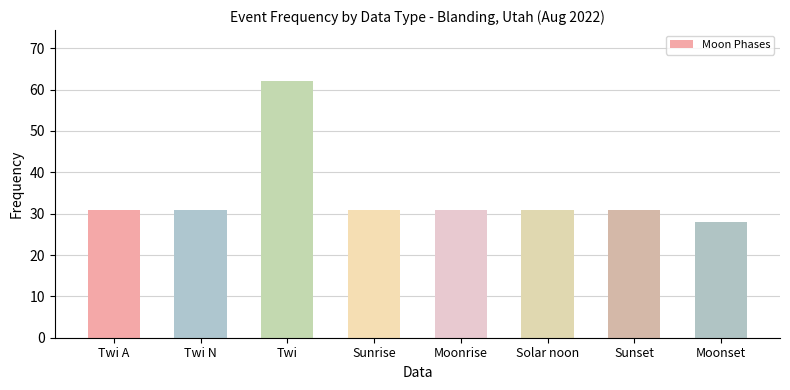

Is it true that the value at Twi is 62?

True